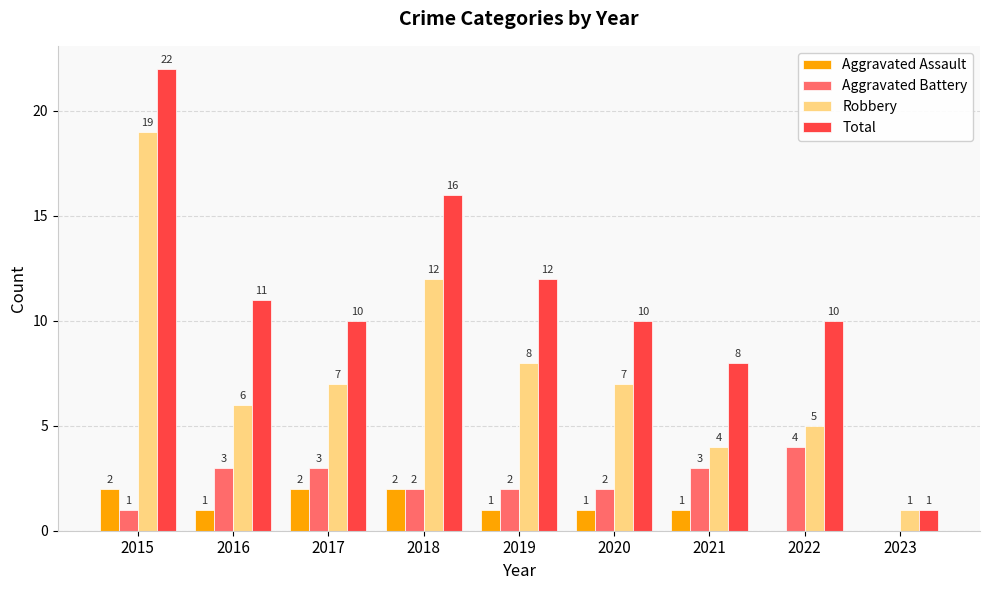

Is it true that Total equals 10 at 2020?

True